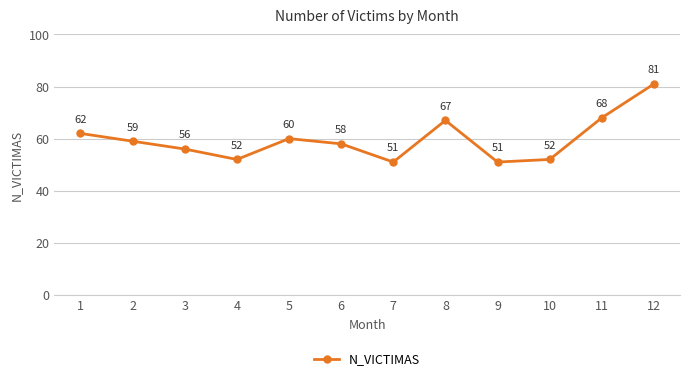

What is the average value?

60